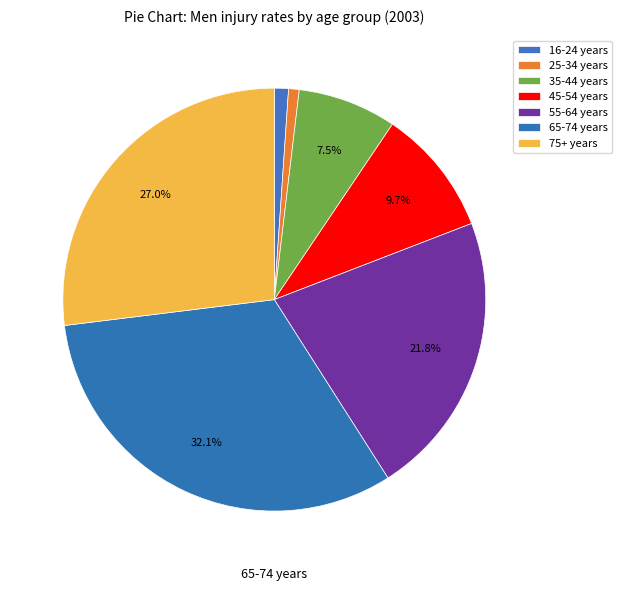

How much of the chart is everything except 35-44 years?

92.5%